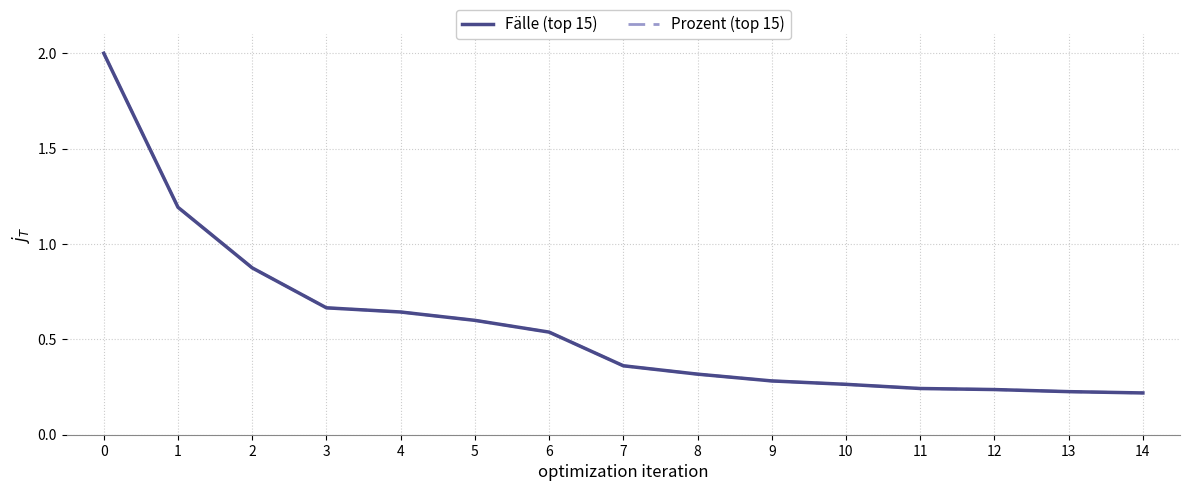

Does the chart display data point markers on the line(s)?

No